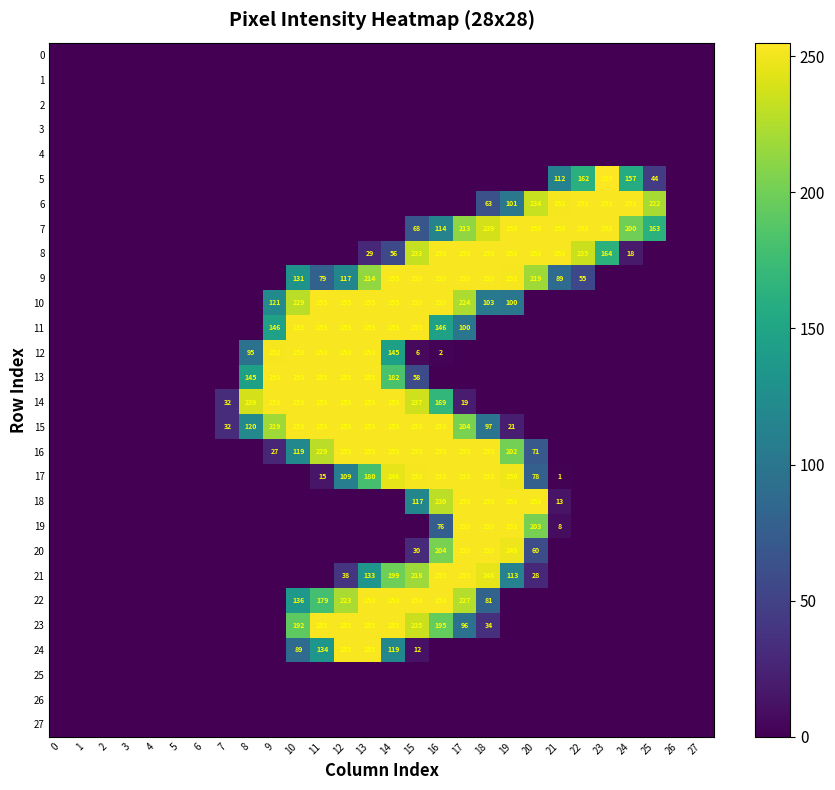

Is it true that 21 equals 24 at 12?

False